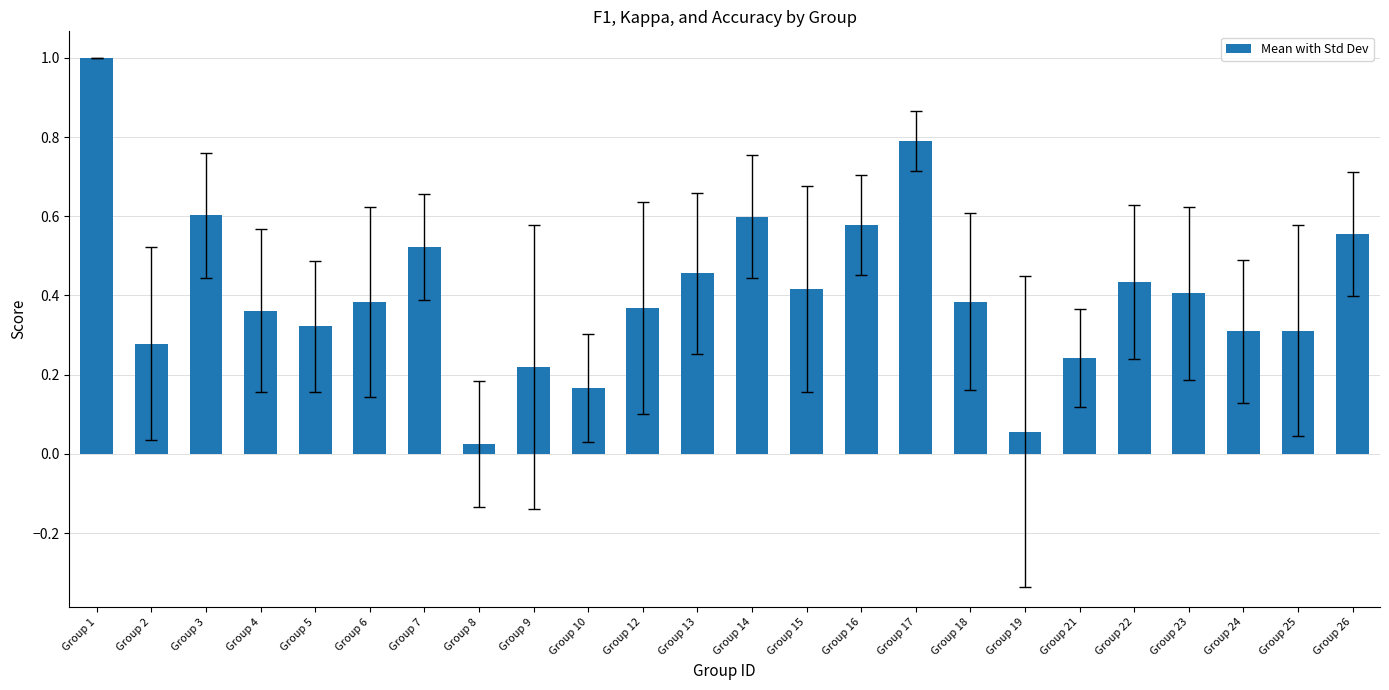

At which category does the chart reach its minimum across all series?

Group 8